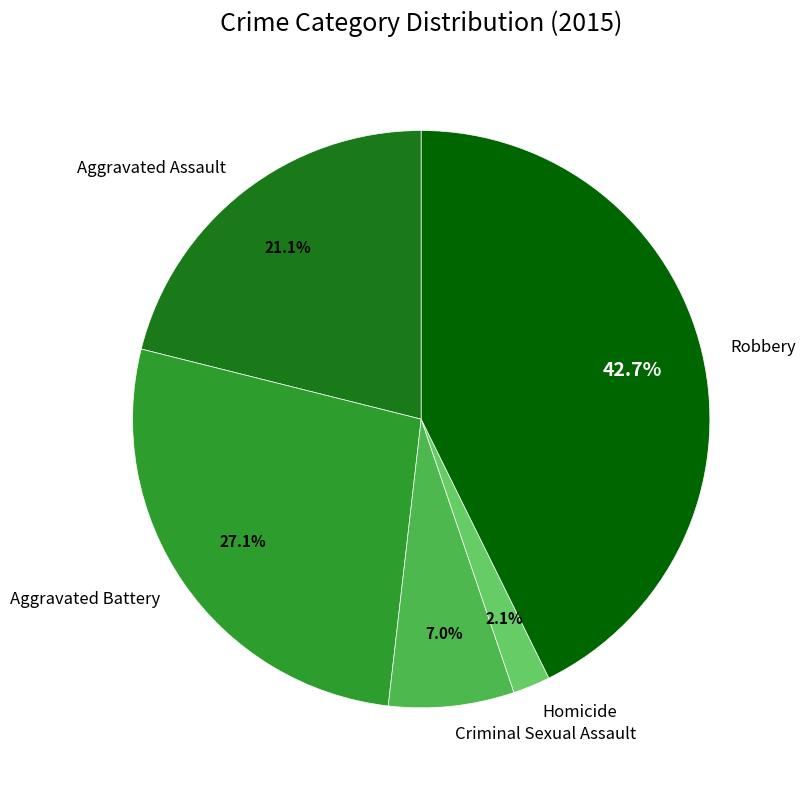

Which category has the smallest portion of the pie?

Homicide